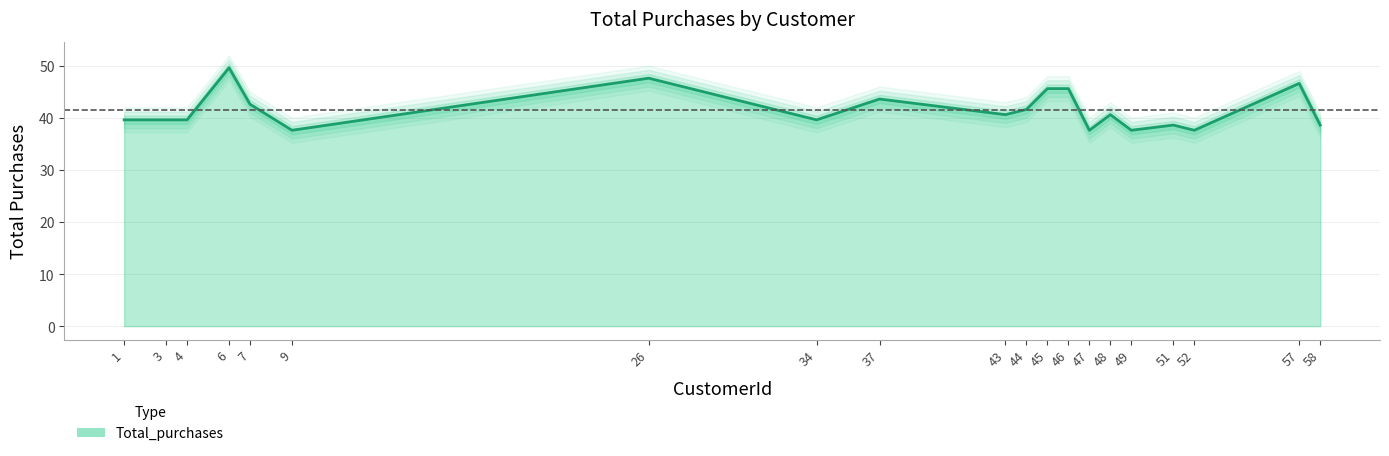

Rank the categories by value from lowest to highest.

9, 47, 49, 52, 51, 58, 34, 1, 3, 4, 43, 48, 44, 7, 37, 45, 46, 57, 26, 6